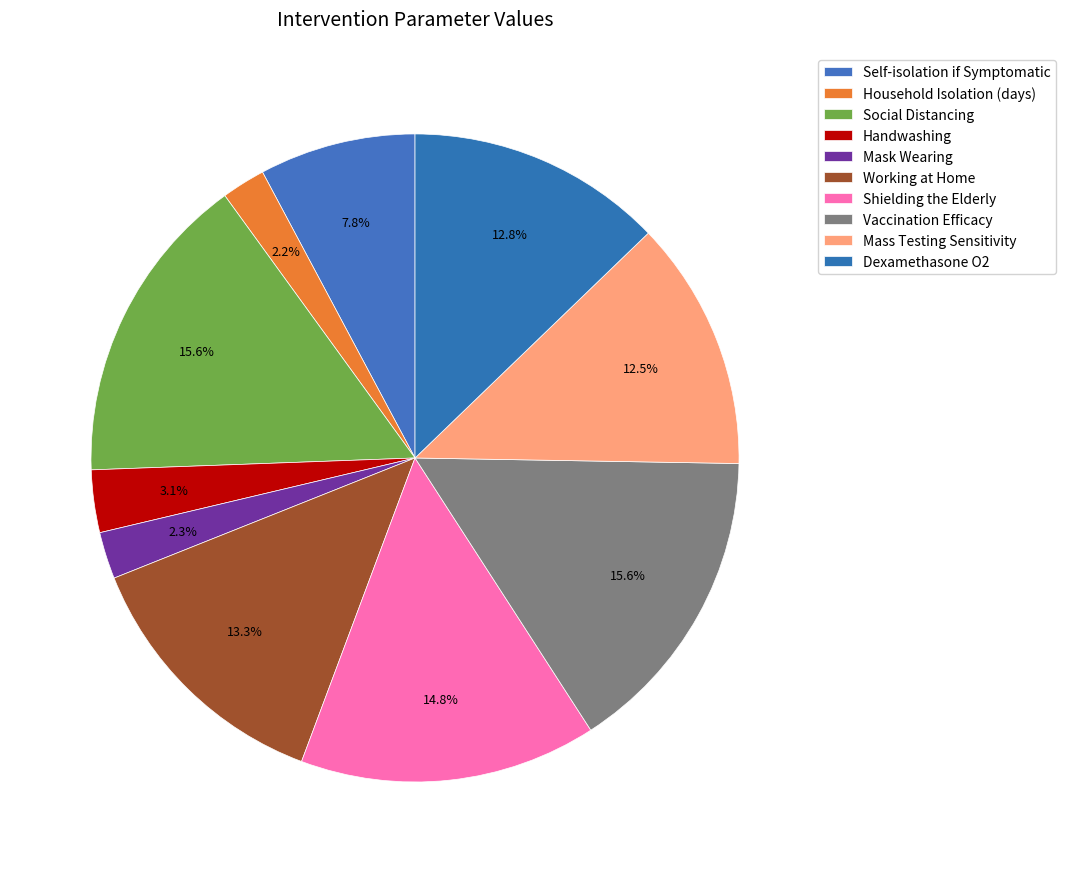

The Vaccination Efficacy slice represents 28% of the pie. True or false?

False